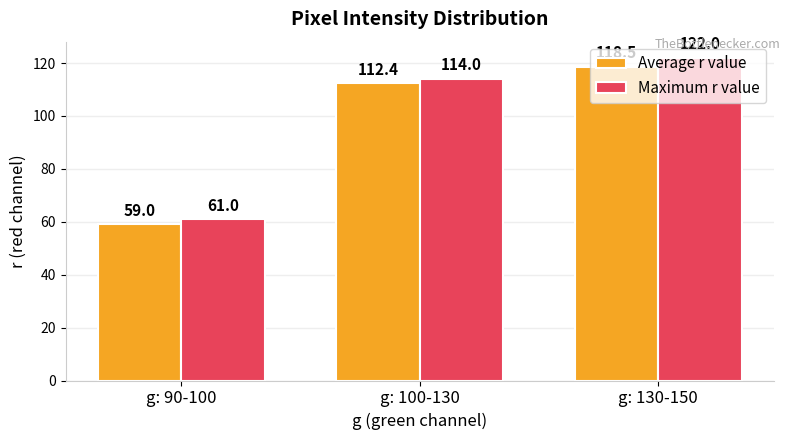

Which series has the largest total across all categories?

Maximum r value